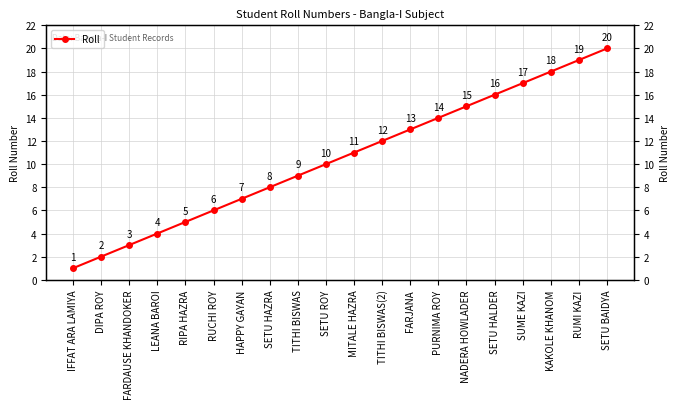

Reading left to right, transcribe all the data shown in this chart.

1	2	3	4	5	6	7	8	9	10	11	12	13	14	15	16	17	18	19	20